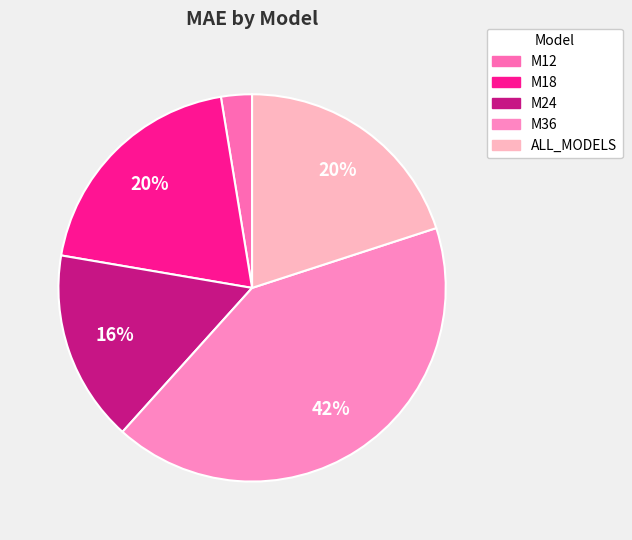

What is the smallest slice in the pie chart?

M12